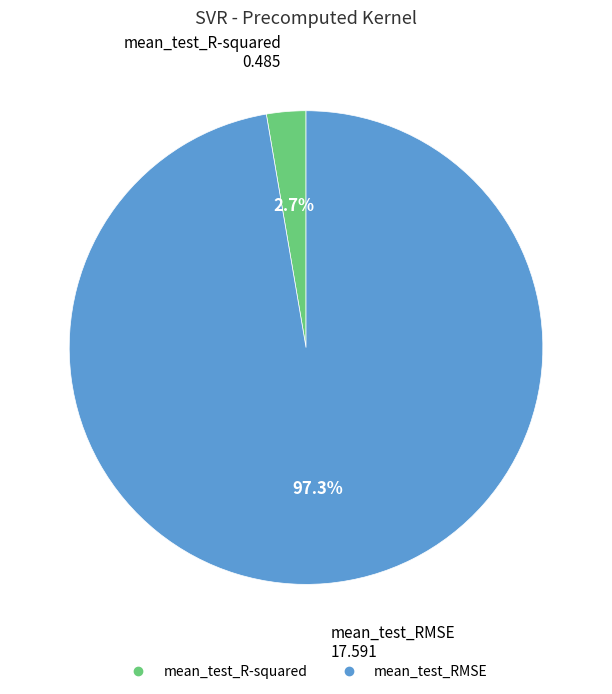

True or false: mean_test_RMSE accounts for 86% of the total.

False